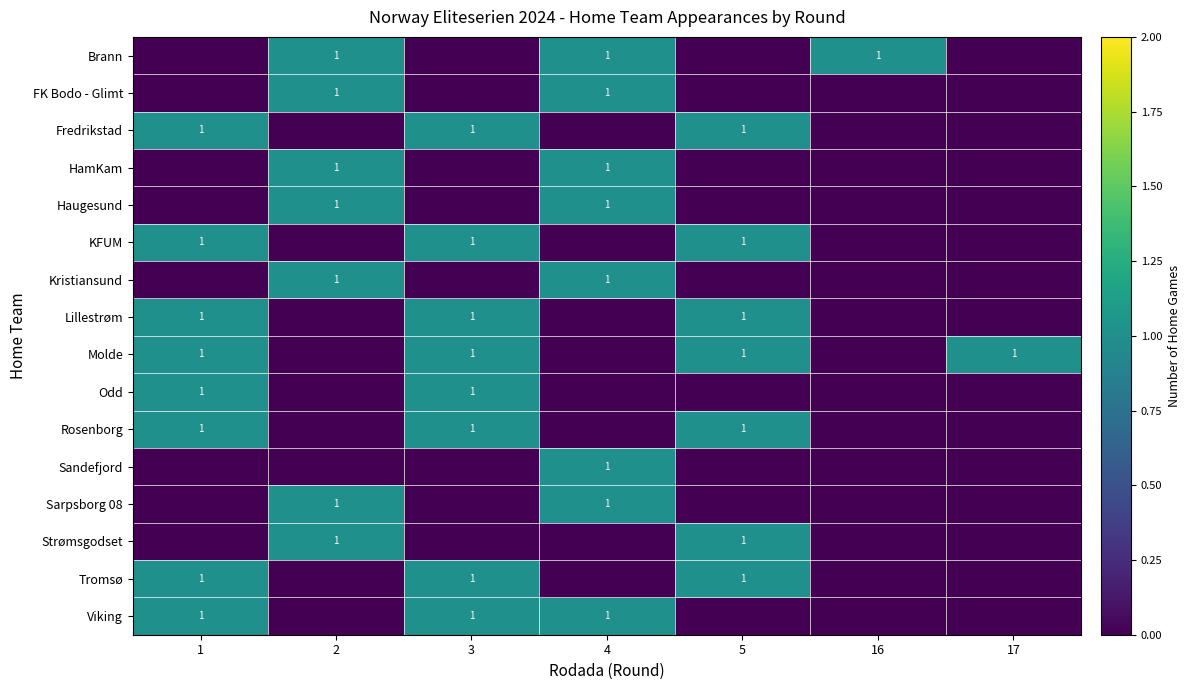

Reading right to left, extract all data points from this chart.

row_0: 0	1	0	1	0	1	0
row_1: 0	0	0	1	0	1	0
row_2: 0	0	1	0	1	0	1
row_3: 0	0	0	1	0	1	0
row_4: 0	0	0	1	0	1	0
row_5: 0	0	1	0	1	0	1
row_6: 0	0	0	1	0	1	0
row_7: 0	0	1	0	1	0	1
row_8: 1	0	1	0	1	0	1
row_9: 0	0	0	0	1	0	1
row_10: 0	0	1	0	1	0	1
row_11: 0	0	0	1	0	0	0
row_12: 0	0	0	1	0	1	0
row_13: 0	0	1	0	0	1	0
row_14: 0	0	1	0	1	0	1
row_15: 0	0	0	1	1	0	1